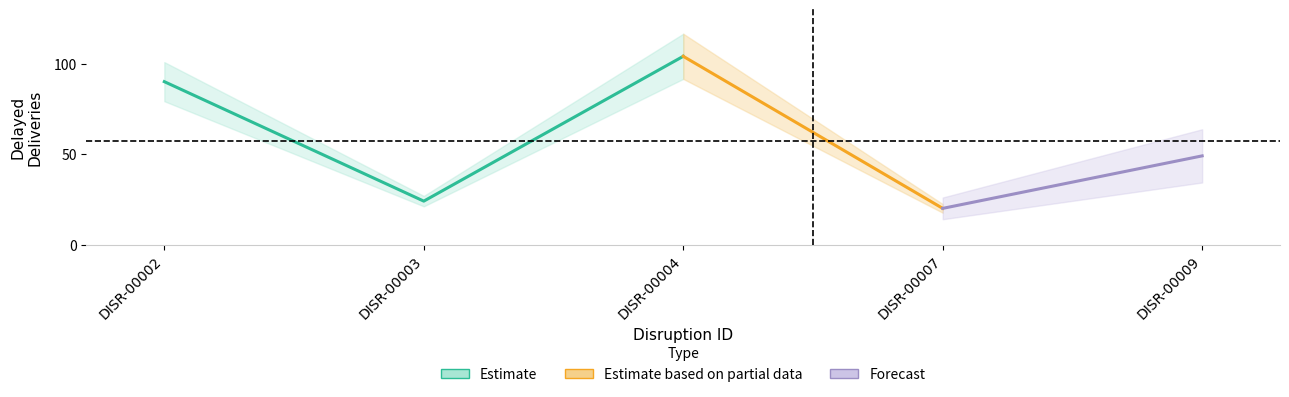

What is the difference between the values at DISR-00007 and DISR-00009?

29